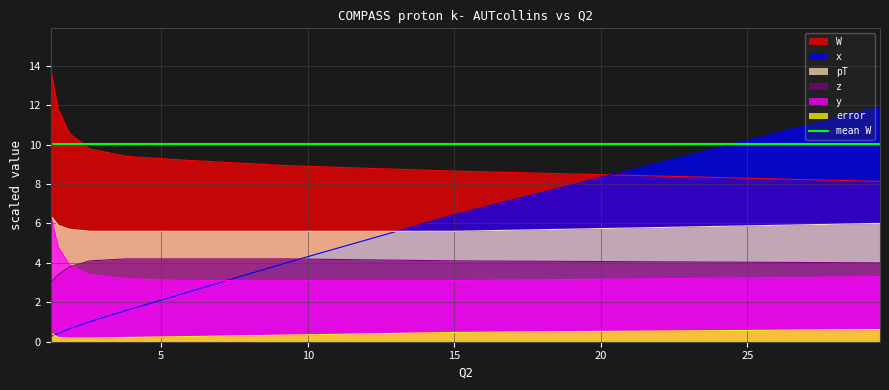

What is the difference between the maximum and minimum values in the pT series?

0.8